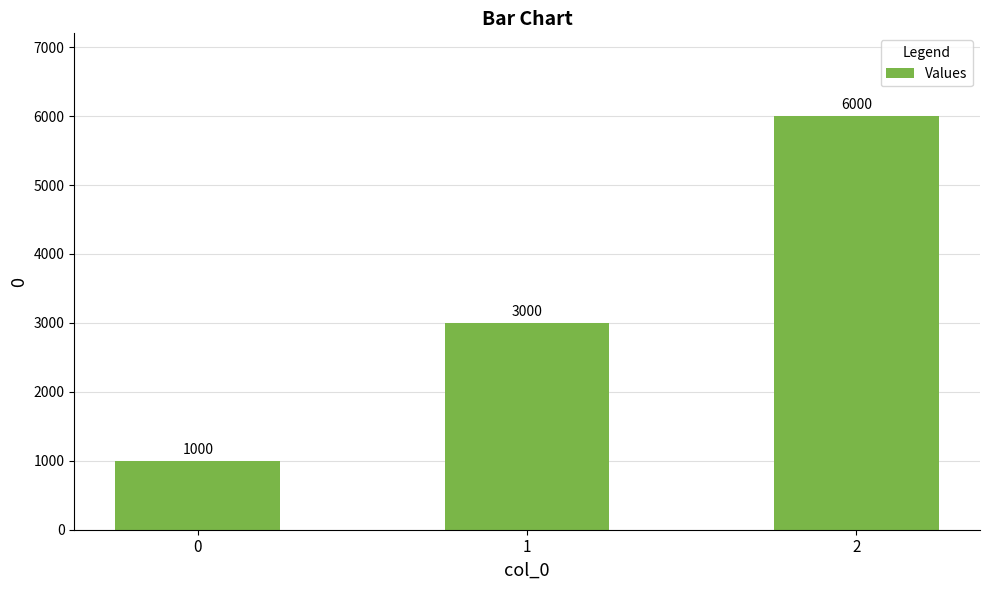

Rank the categories by value from highest to lowest.

2, 1, 0